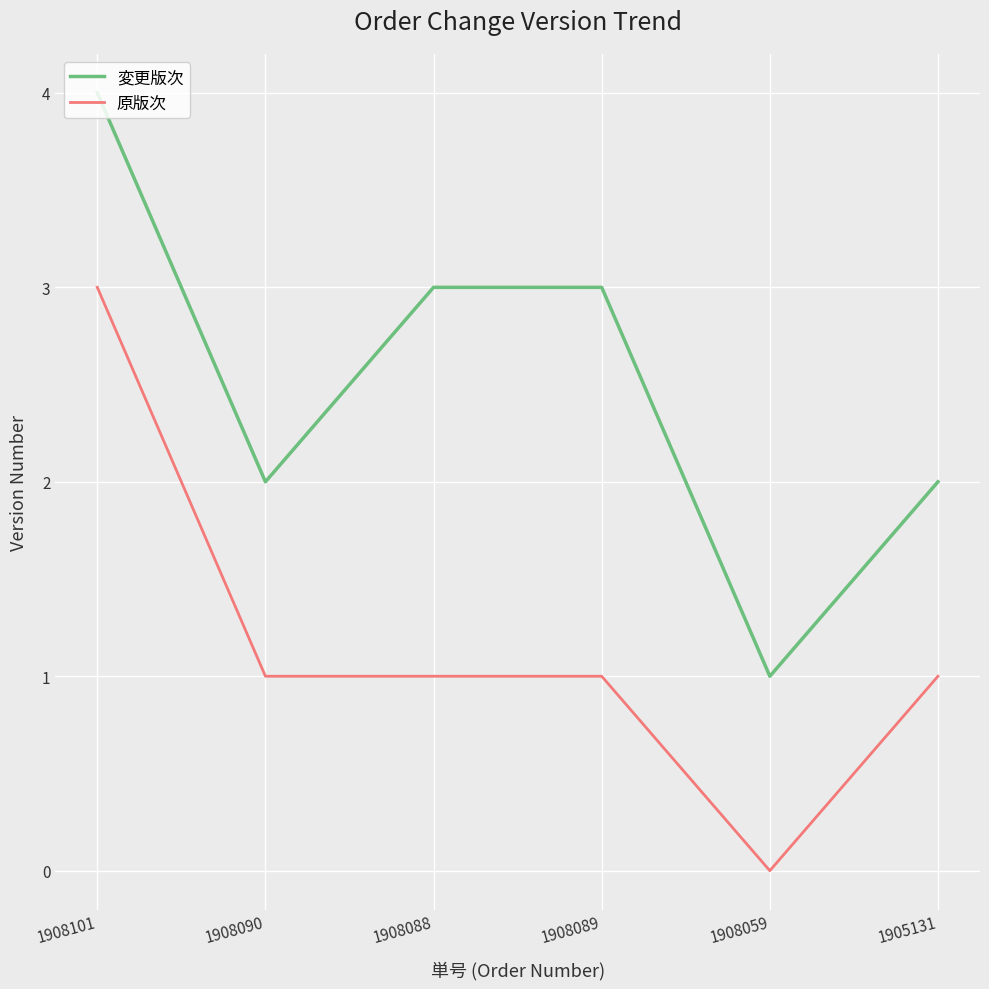

What is the difference between the highest and lowest values at 1908090?

1